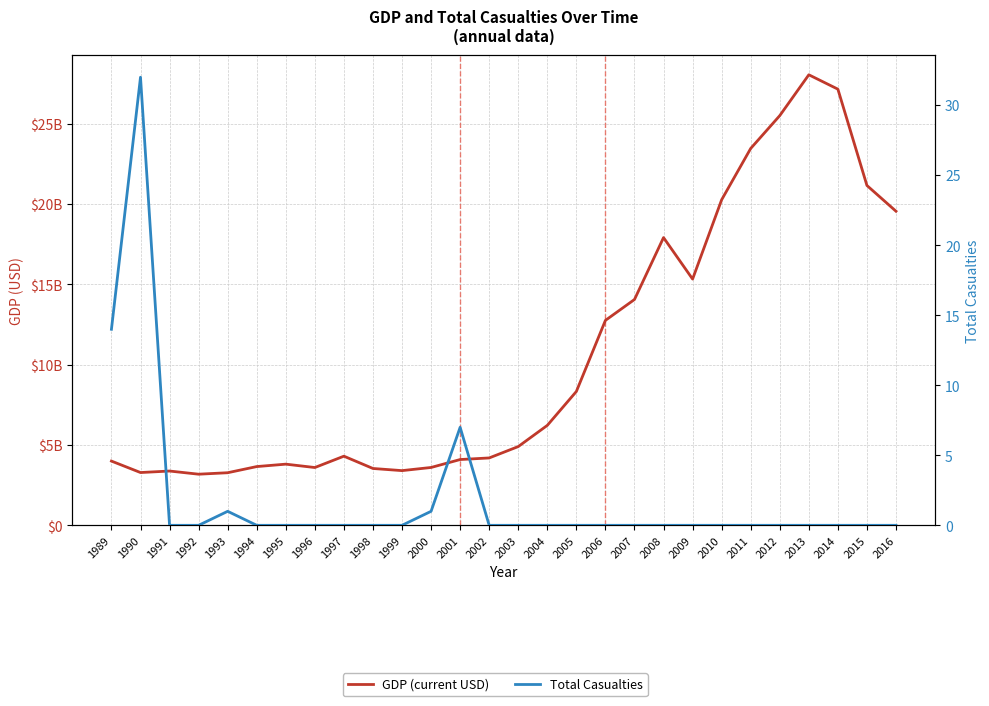

At which label does Total Casualties reach its minimum?

1991